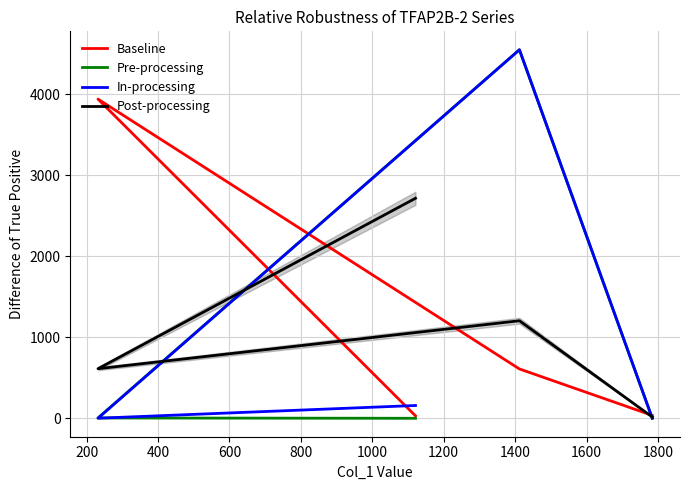

How many interior local peaks does the In-processing series have?

1